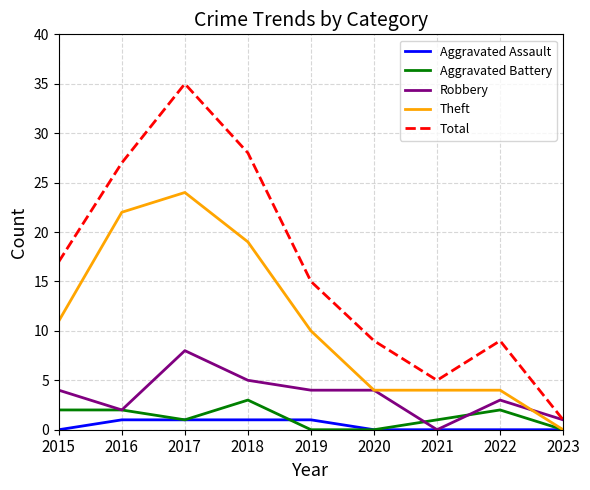

In Total, how many points are higher than both neighbors (excluding endpoints)?

2